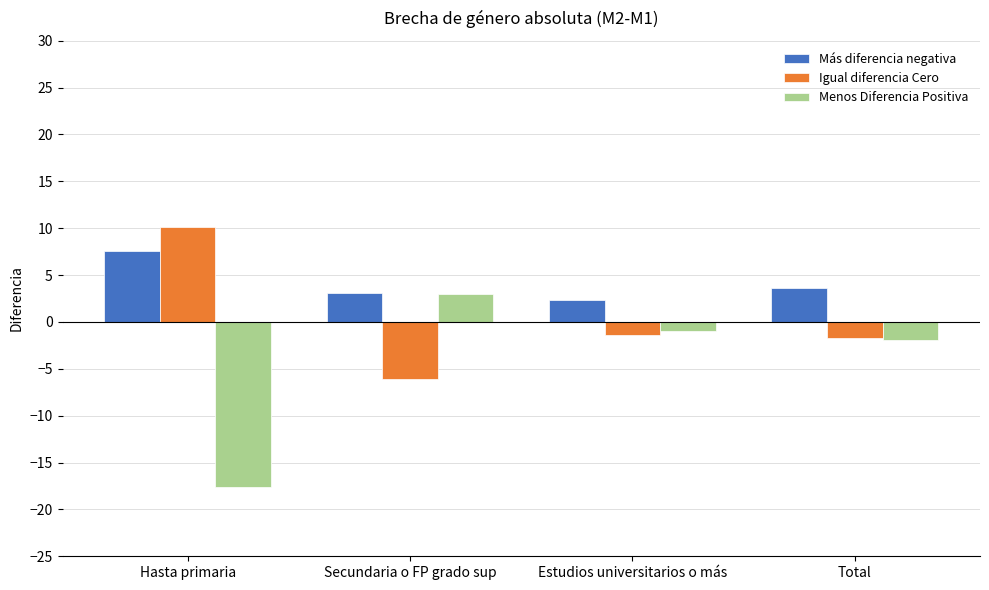

Reading left to right, list all the values displayed in this chart.

Más diferencia negativa: 7.5	3.1	2.4	3.7
Igual diferencia Cero: 10.1	-6.1	-1.4	-1.7
Menos Diferencia Positiva: -17.6	2.9	-1.0	-2.0